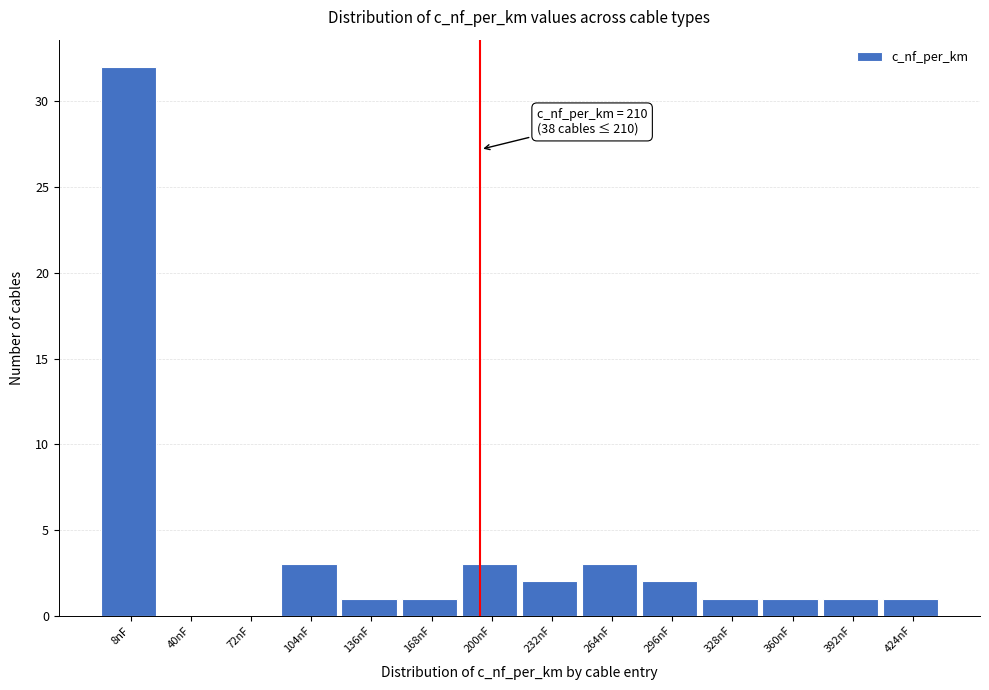

Reading left to right, extract all data points from this chart.

8nF=32	40nF=0	72nF=0	104nF=3	136nF=1	168nF=1	200nF=3	232nF=2	264nF=3	296nF=2	328nF=1	360nF=1	392nF=1	424nF=1